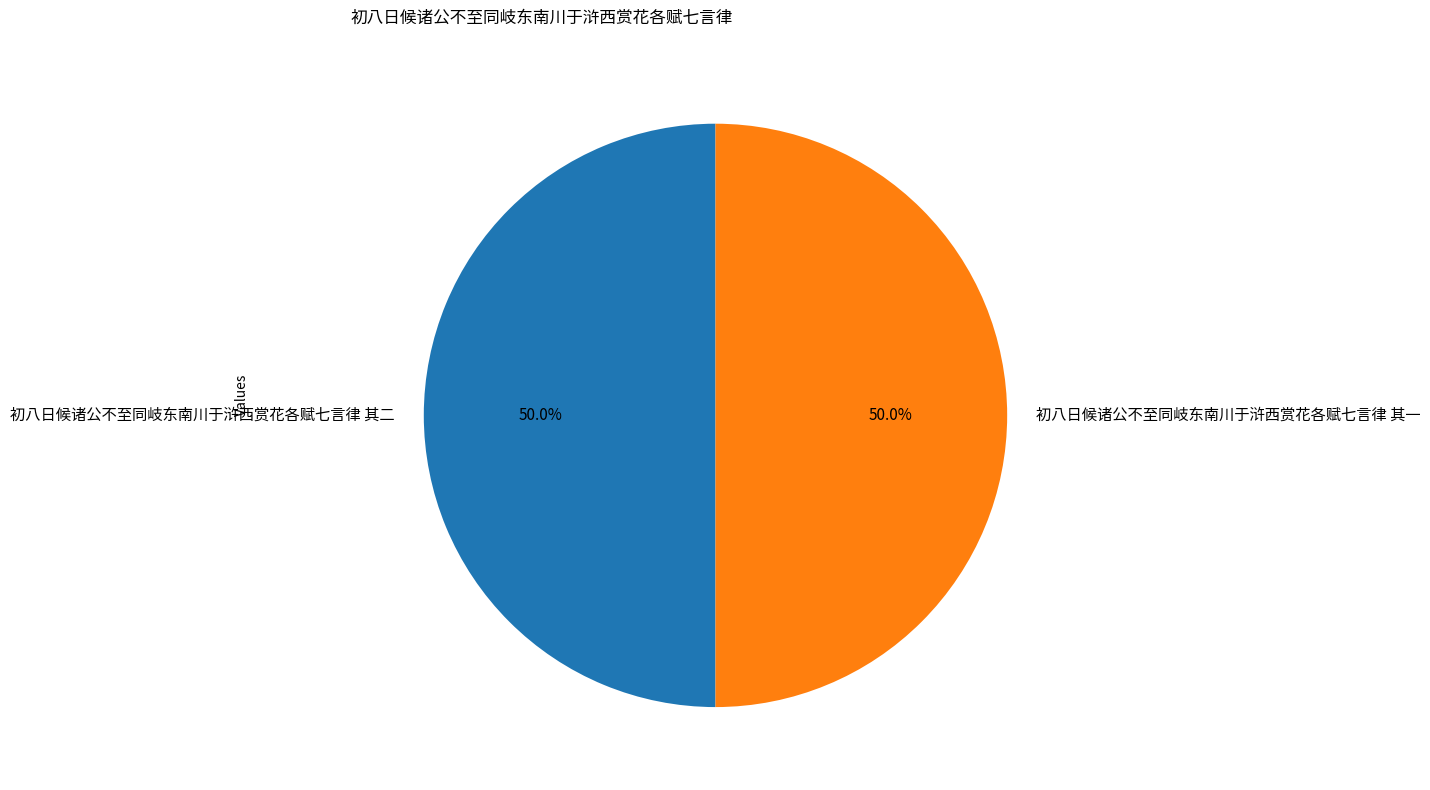

How many segments does this pie chart have?

2